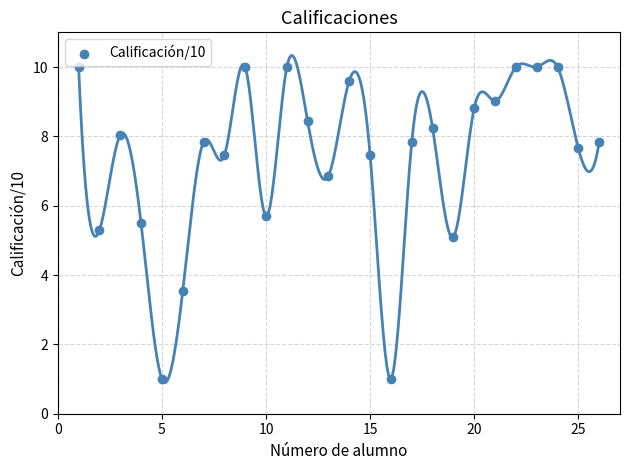

List the coordinates of all points as (Y, X) pairs, reading left to right.

(10.0, 1.0)  (5.3, 2.0)  (8.0, 3.0)  (5.5, 4.0)  (1.0, 5.0)  (3.5, 6.0)  (7.8, 7.0)  (7.5, 8.0)  (10.0, 9.0)  (5.7, 10.0)  (10.0, 11.0)  (8.4, 12.0)  (6.9, 13.0)  (9.6, 14.0)  (7.5, 15.0)  (1.0, 16.0)  (7.8, 17.0)  (8.2, 18.0)  (5.1, 19.0)  (8.8, 20.0)  (9.0, 21.0)  (10.0, 22.0)  (10.0, 23.0)  (10.0, 24.0)  (7.7, 25.0)  (7.8, 26.0)